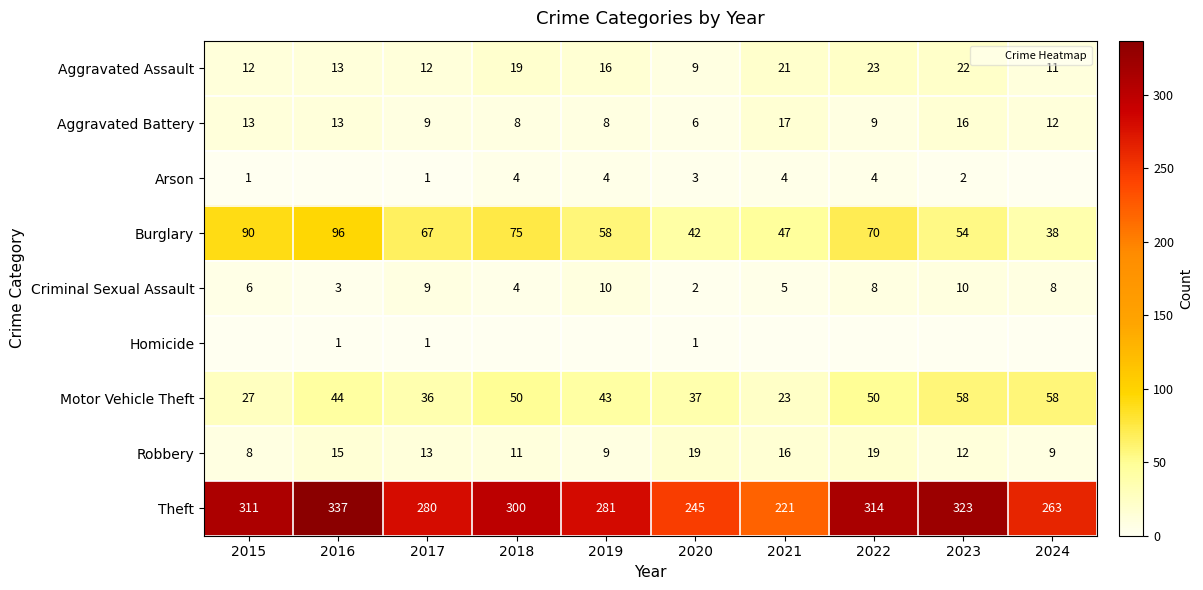

What is the total value across all series at 2023?

497